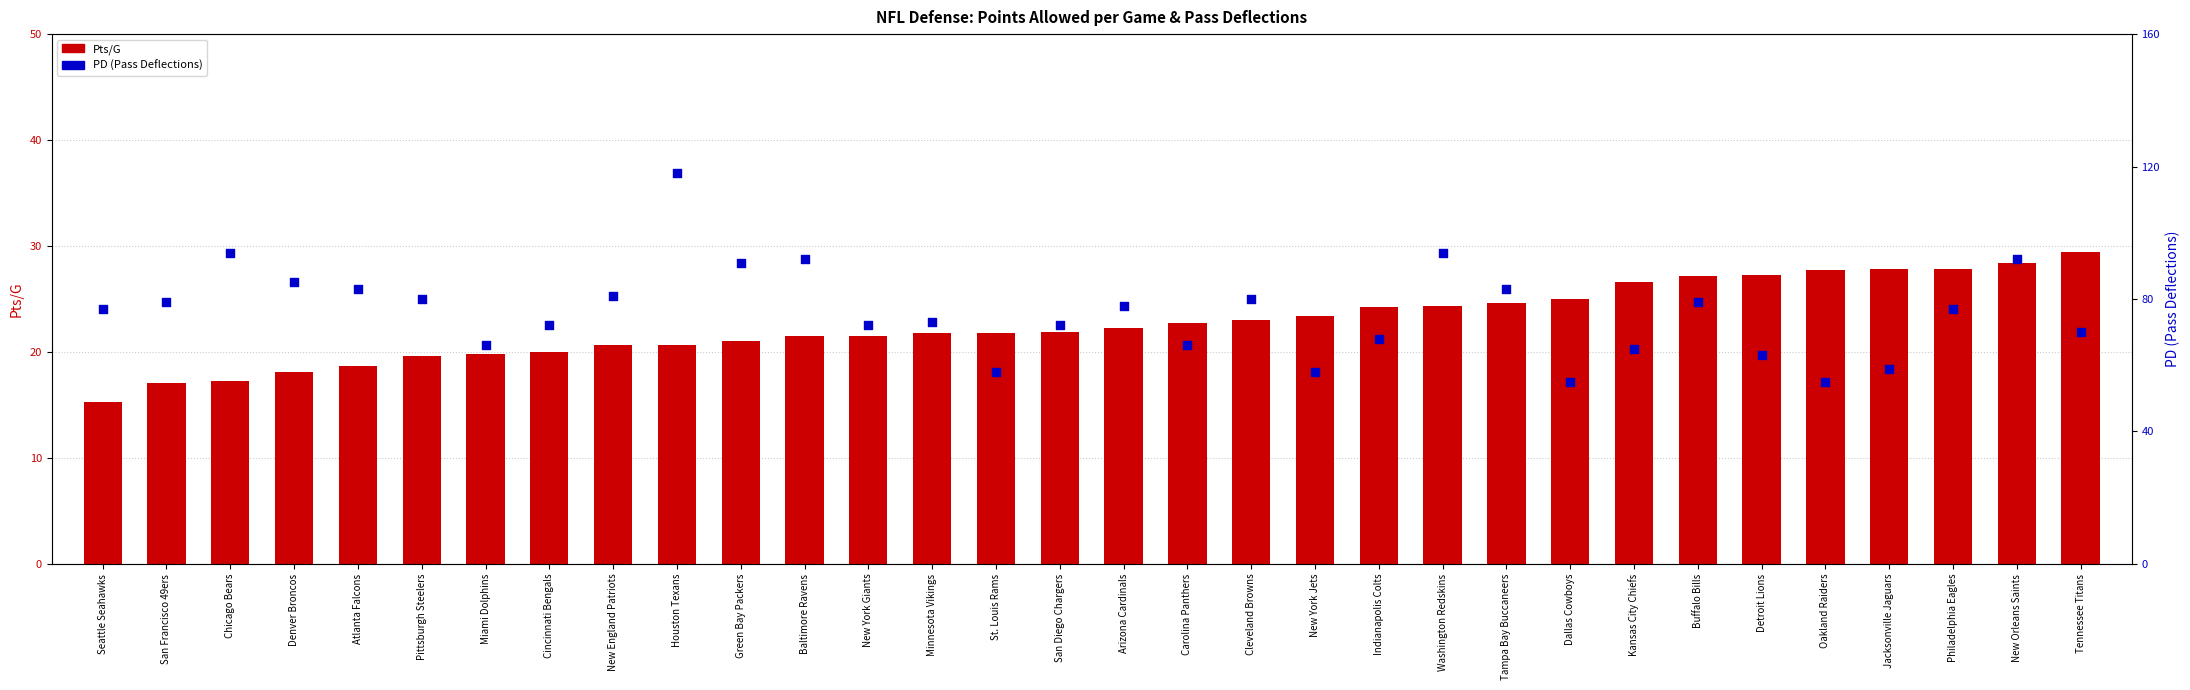

Which series reaches the maximum Y coordinate?

PD